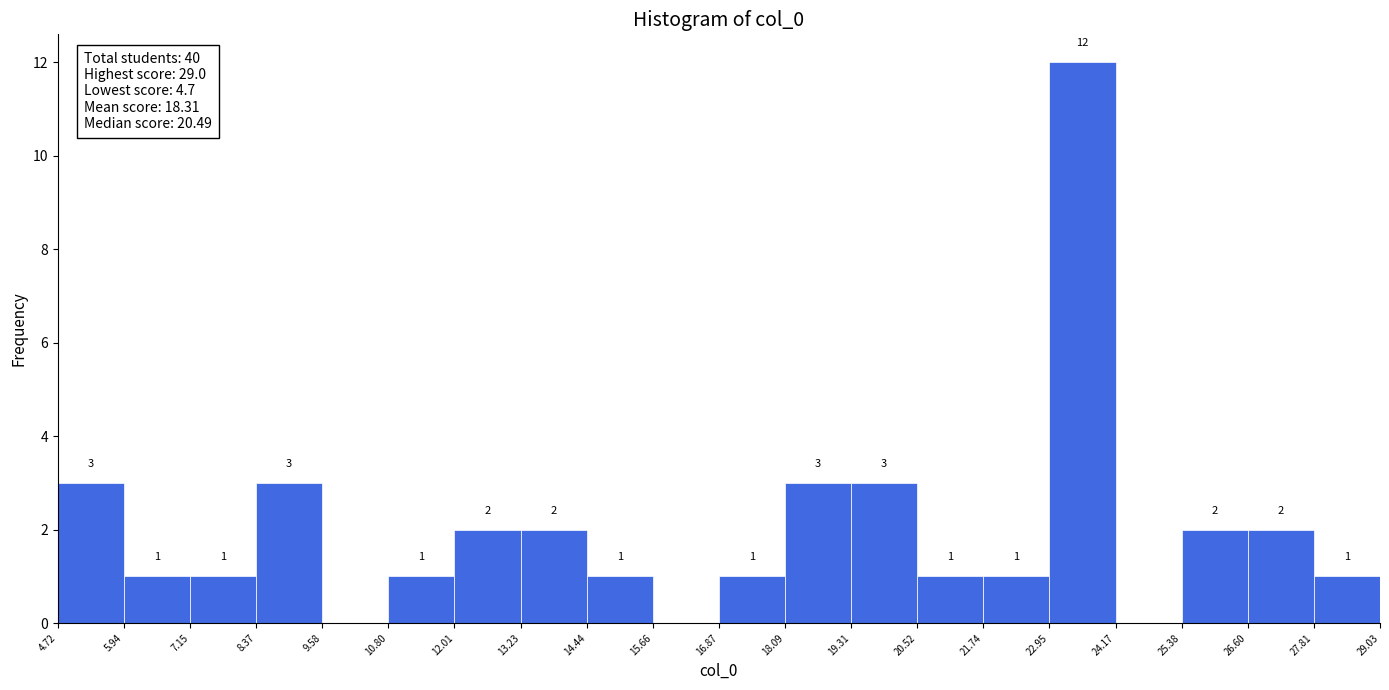

Which range on the x-axis has the tallest bar?

22.95 to 24.17